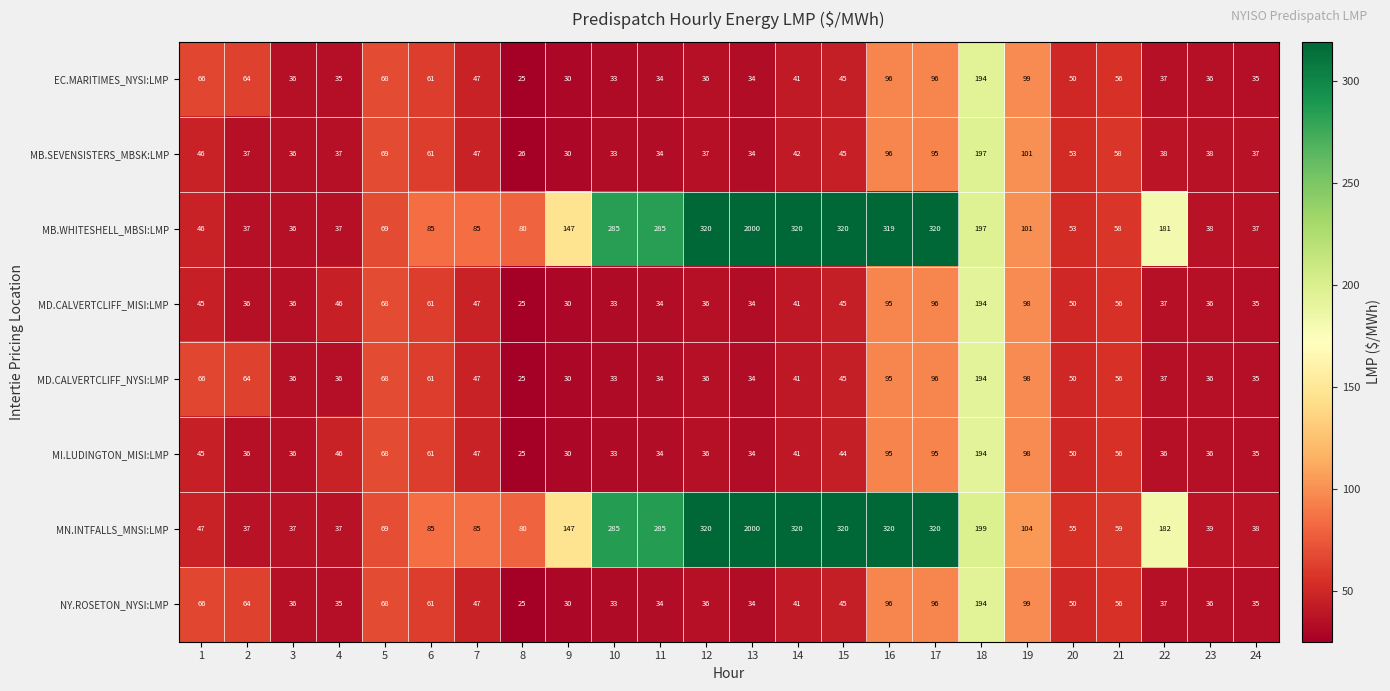

At how many categories does at least one series exceed 125?

11